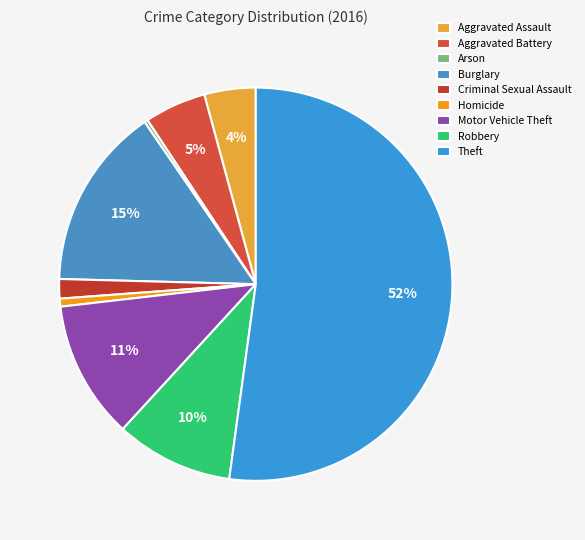

What portion of the pie excludes Burglary?

85.0%